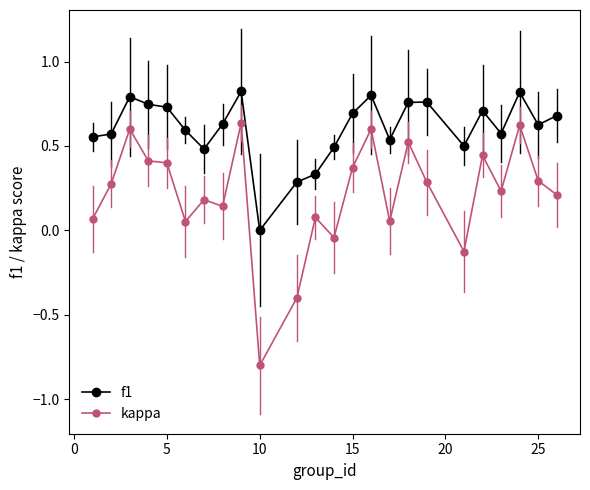

List the series in order of their peak value, lowest first.

kappa, f1